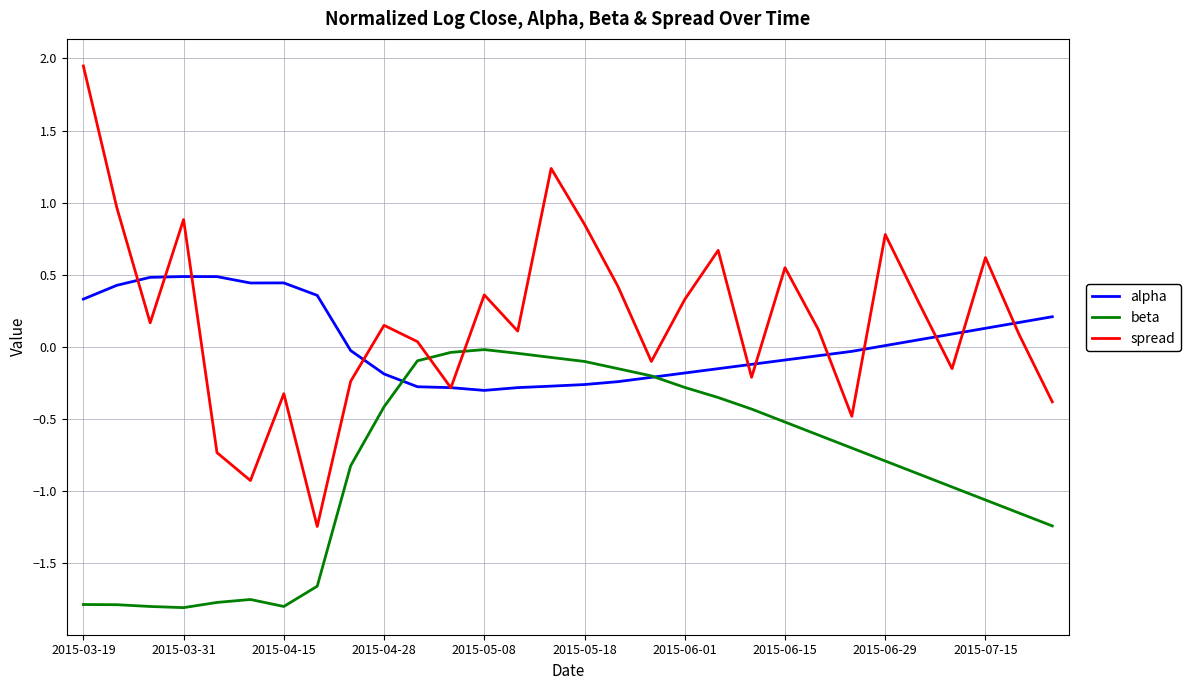

Which series has the widest spread of values?

spread